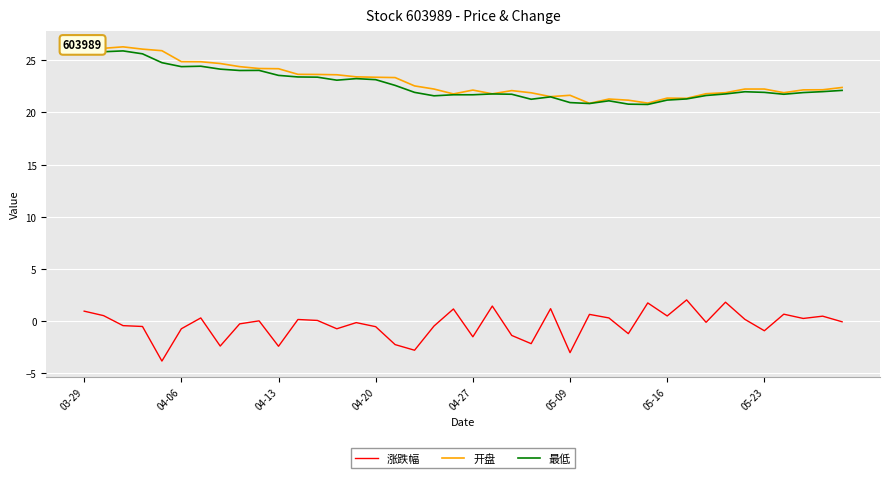

True or false: 开盘 and 涨跌幅 intersect in this chart.

False